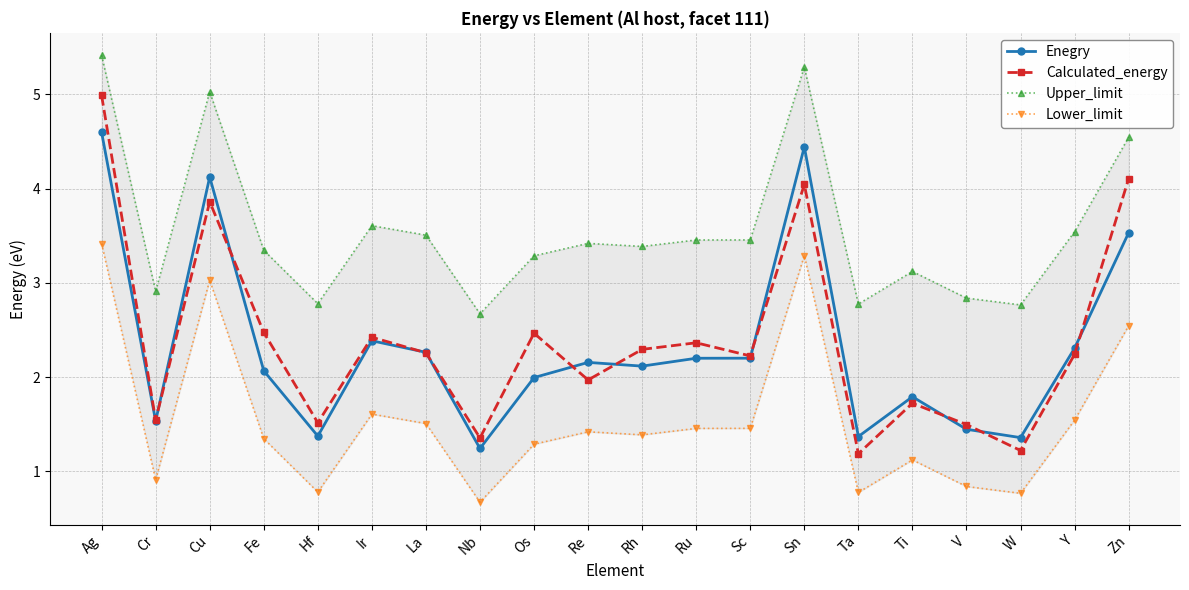

At how many categories does at least one series exceed 0?

20